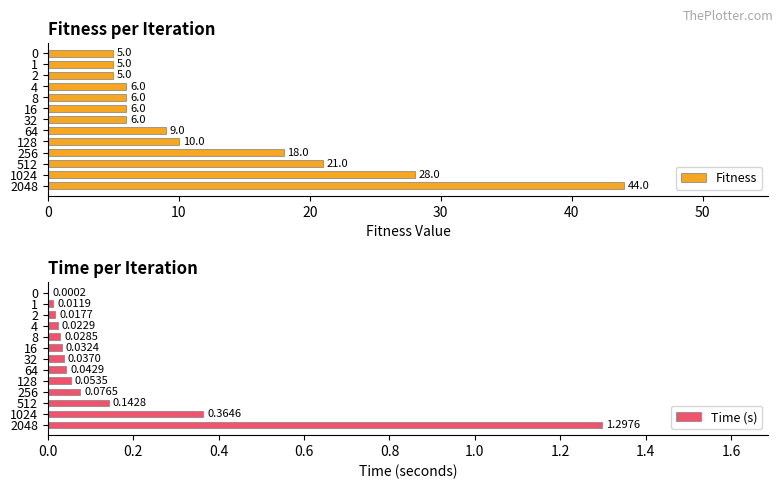

What is the sum of all Fitness values?

169